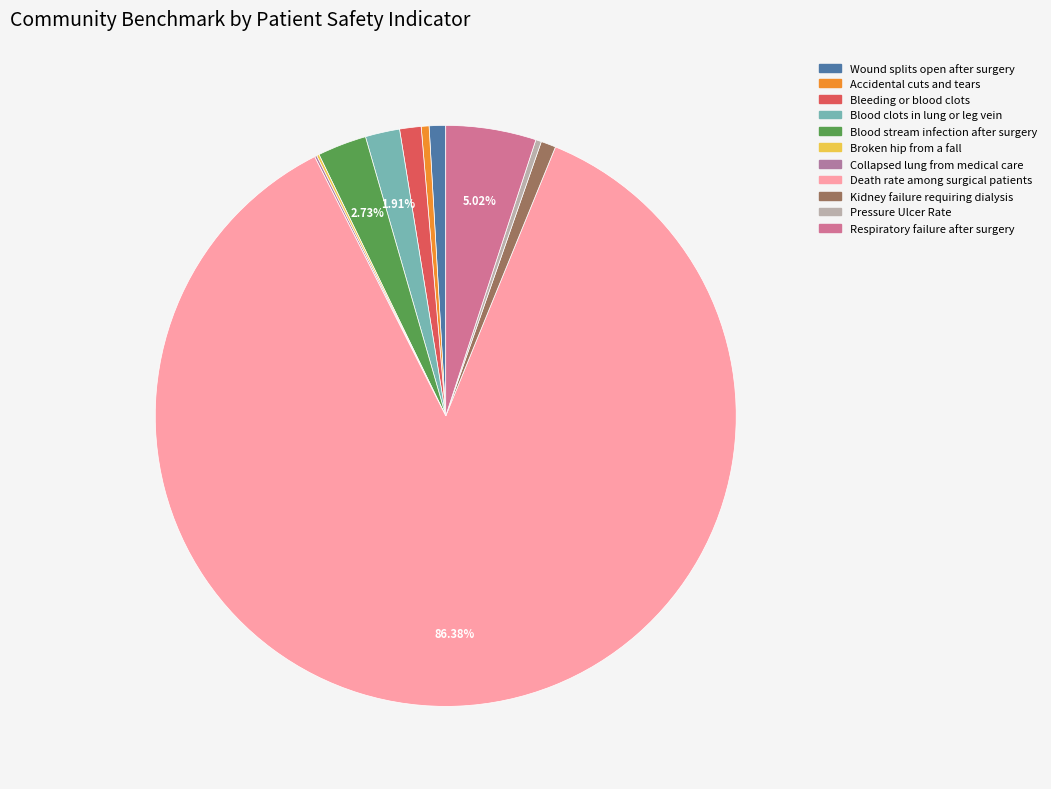

Which category has the biggest portion of the pie?

Death rate among surgical patients